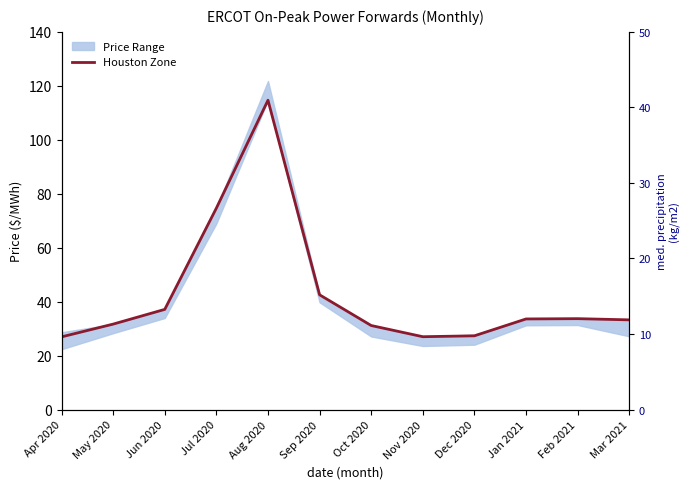

What is the label of the 2nd point from the left?

May 2020